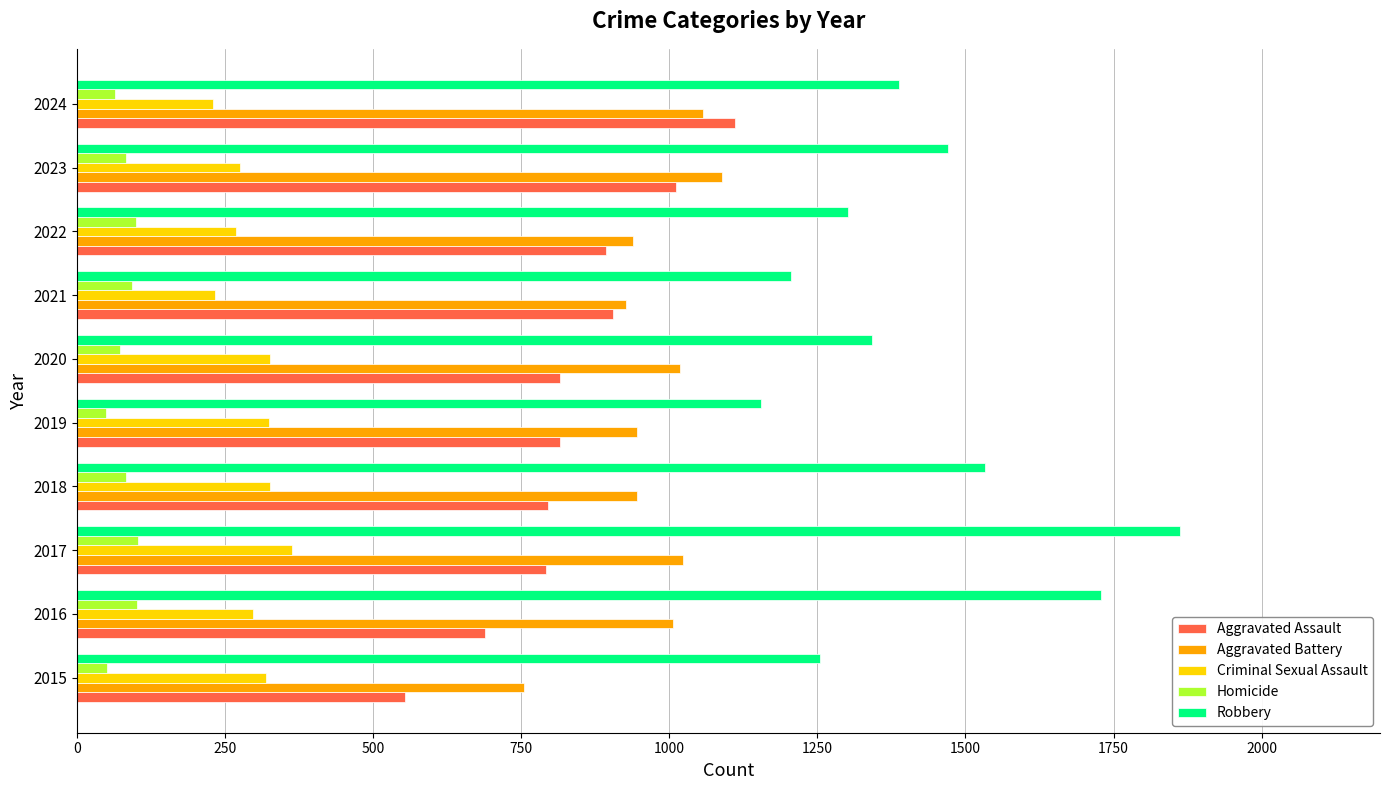

What is the sum of the Homicide values at 2020 and 2023?

154